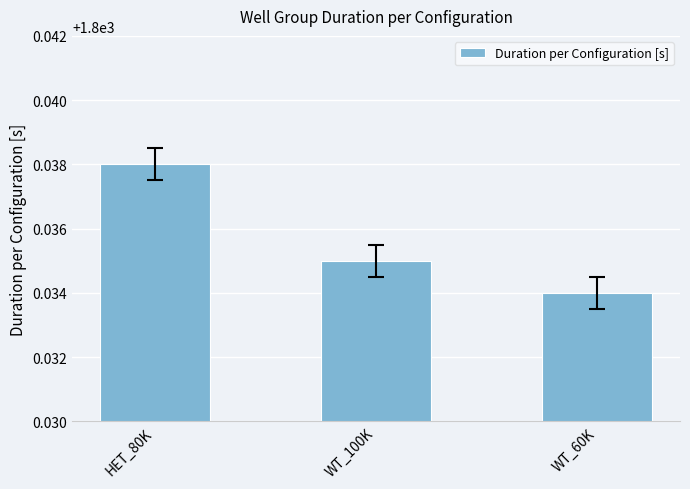

The chart shows a value of 3098.1 at WT_60K. True or false?

False